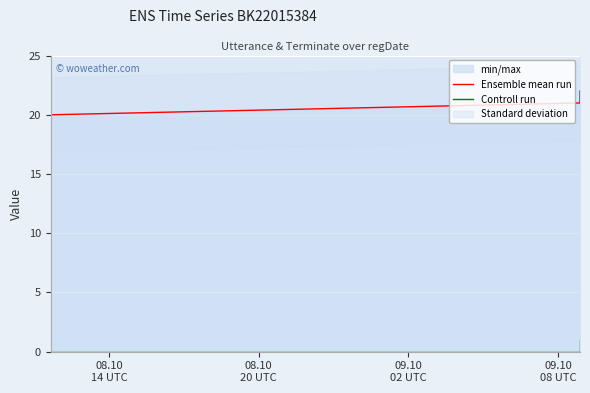

Where is Controll run nearest to the value 0?

08.10
14 UTC